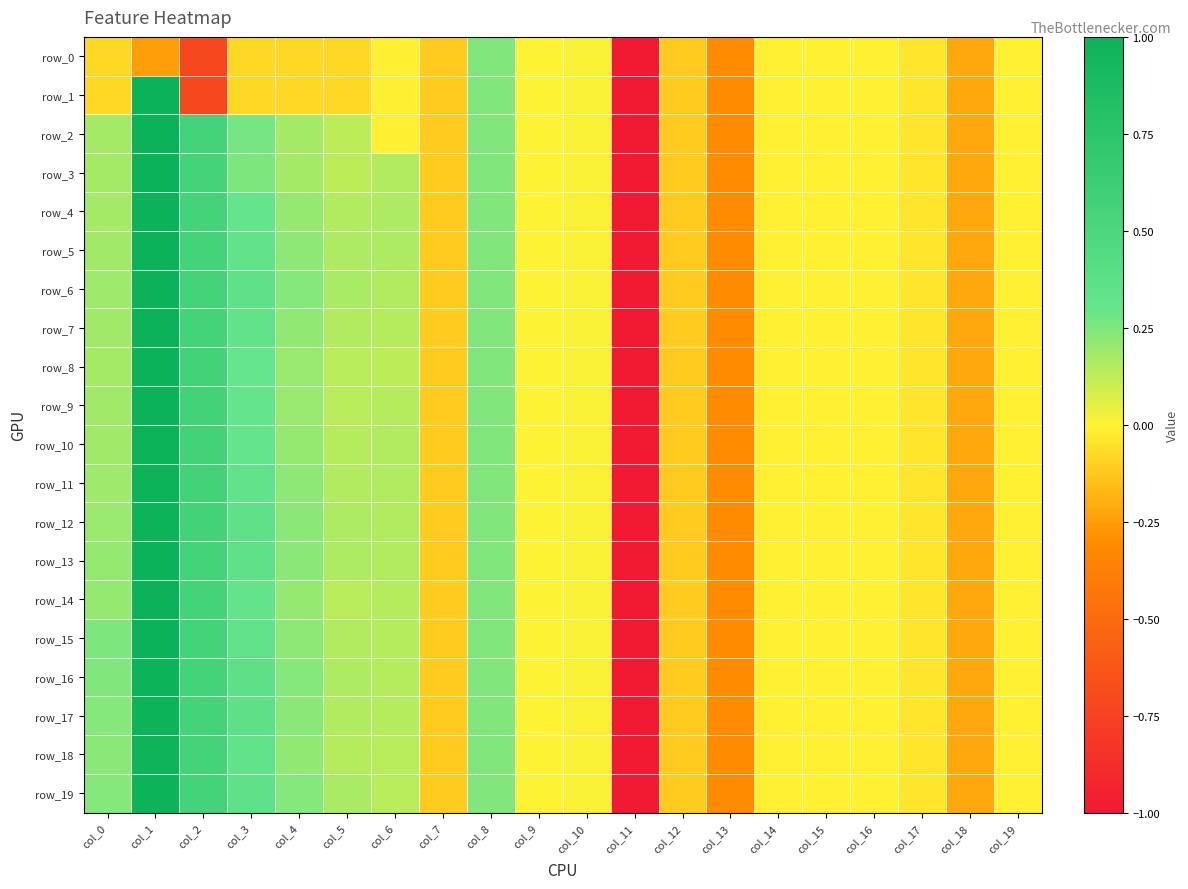

How many negative values does the row_16 series have?

10